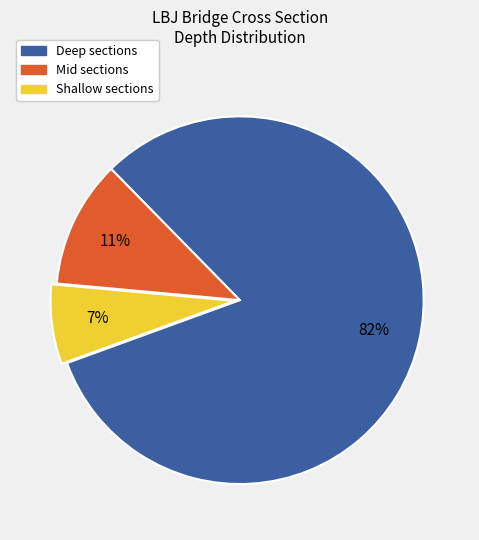

Is there a majority slice in this chart?

Yes